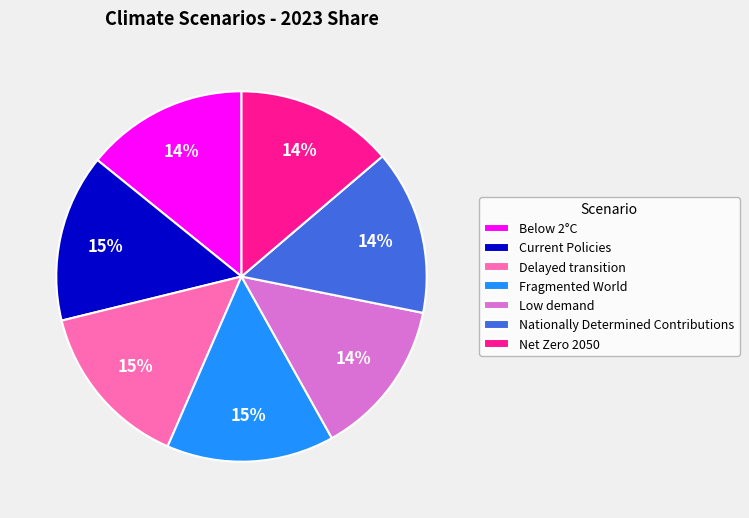

To the nearest percent, what portion does Fragmented World represent?

15%